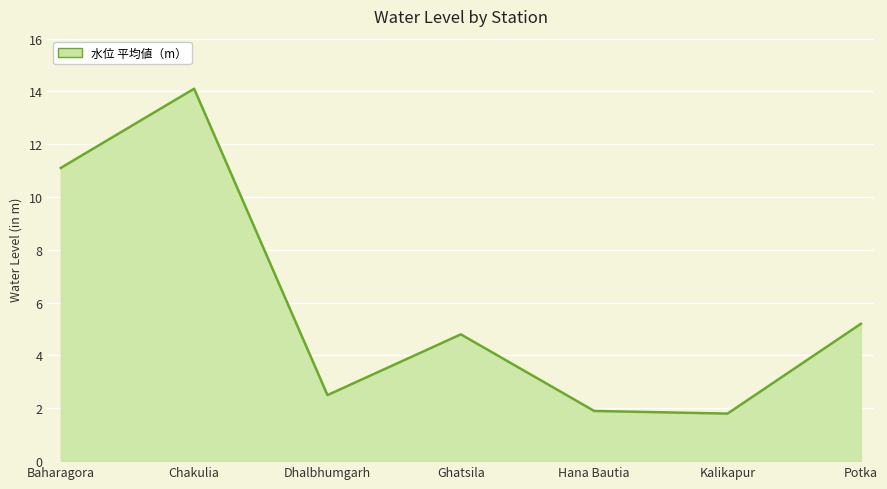

How many series are shown in this chart?

1